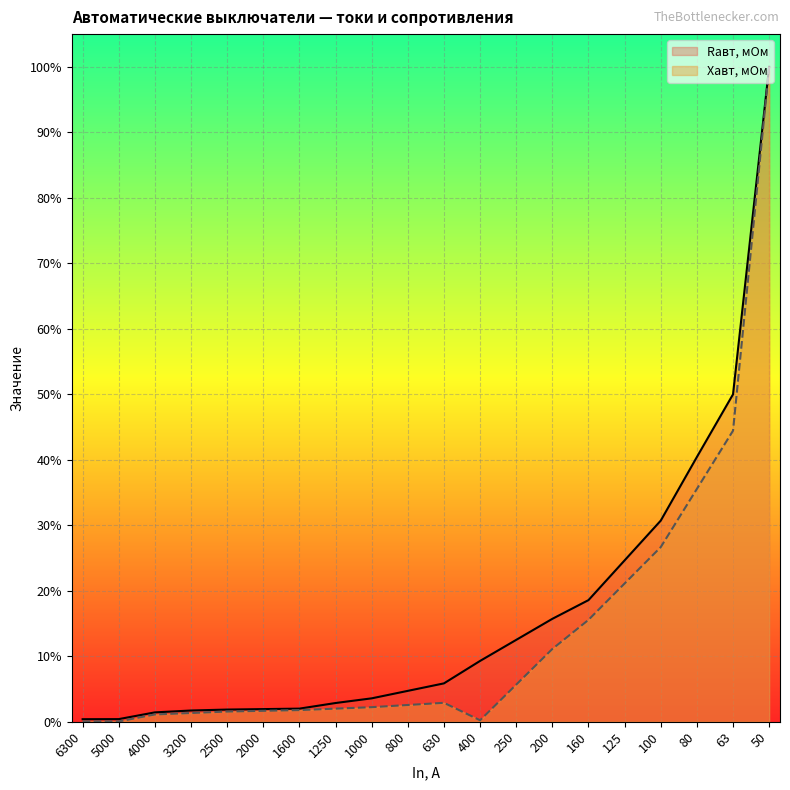

Does the chart display data point markers on the line(s)?

No